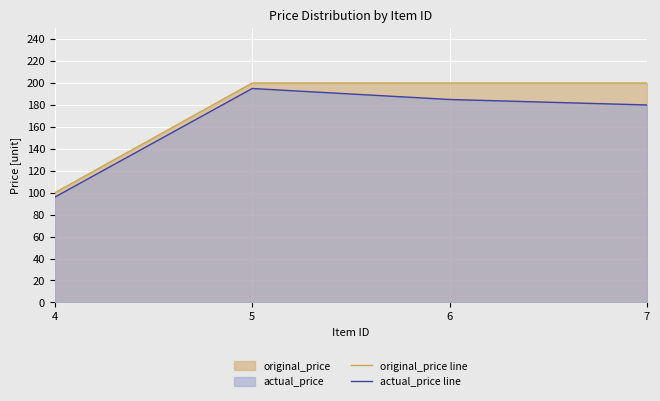

The actual_price line series shows 80 at 5. True or false?

False